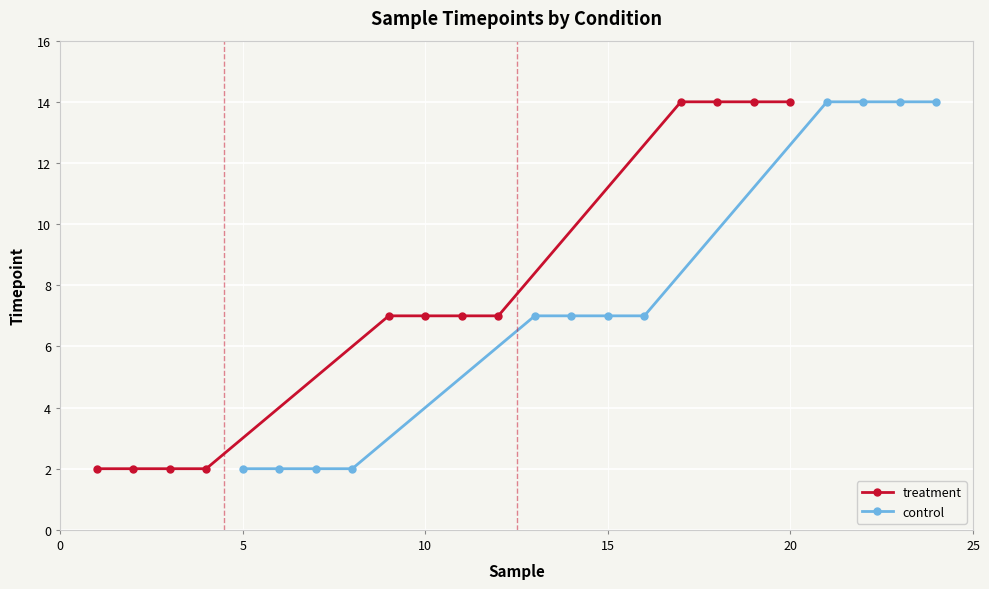

What is the value of the treatment point at the 9th from the left?

14